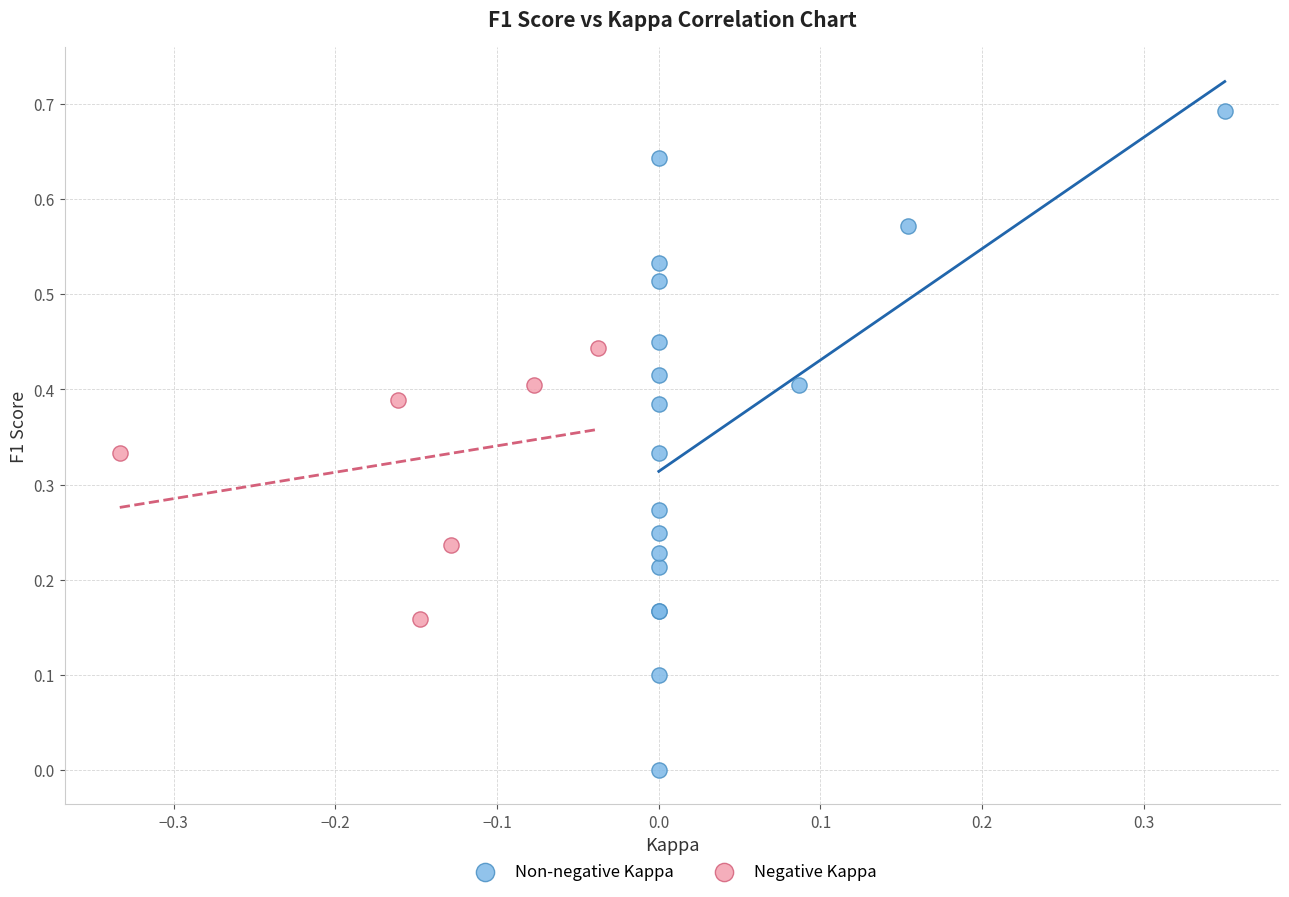

Which series reaches the minimum Y coordinate?

Non-negative Kappa